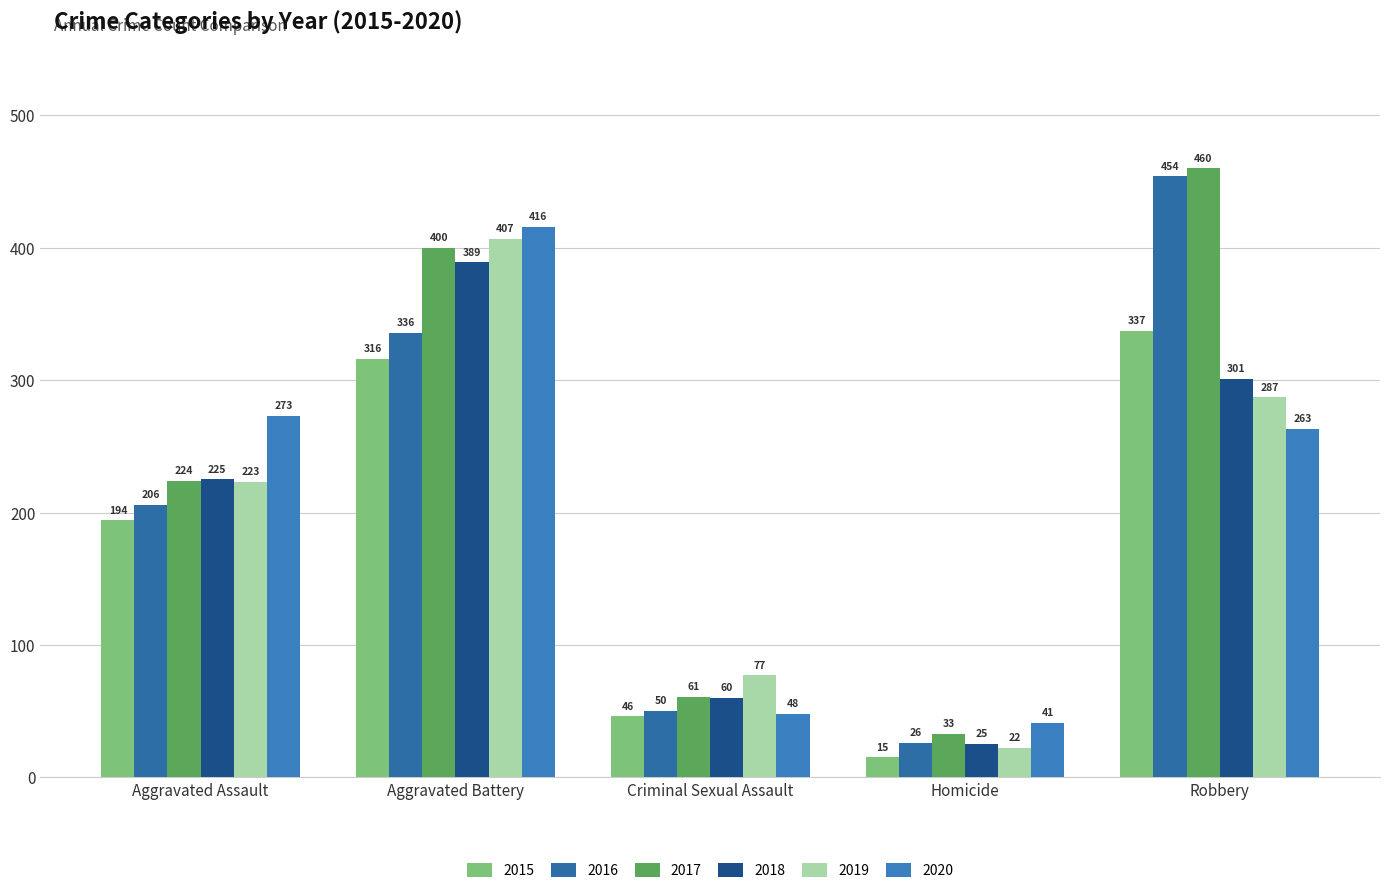

The value of 2019 at Aggravated Assault is 223. True or false?

True